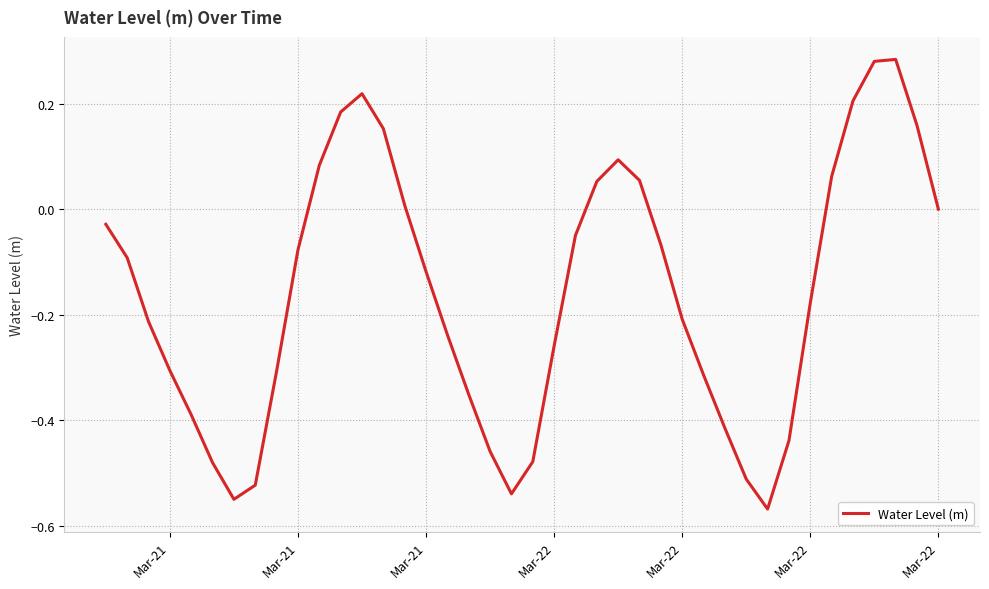

What is the difference between the maximum and minimum values?

0.9